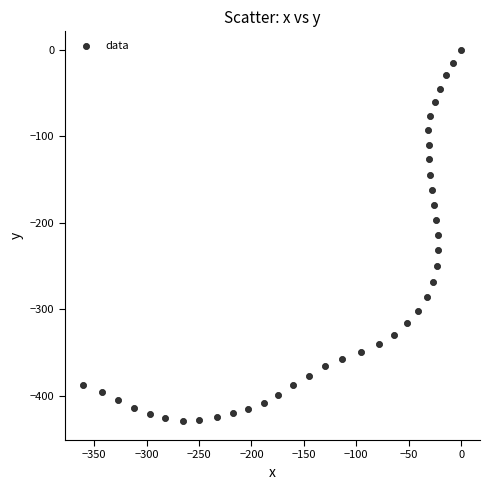

What is the range of X values (max minus min)?

360.3